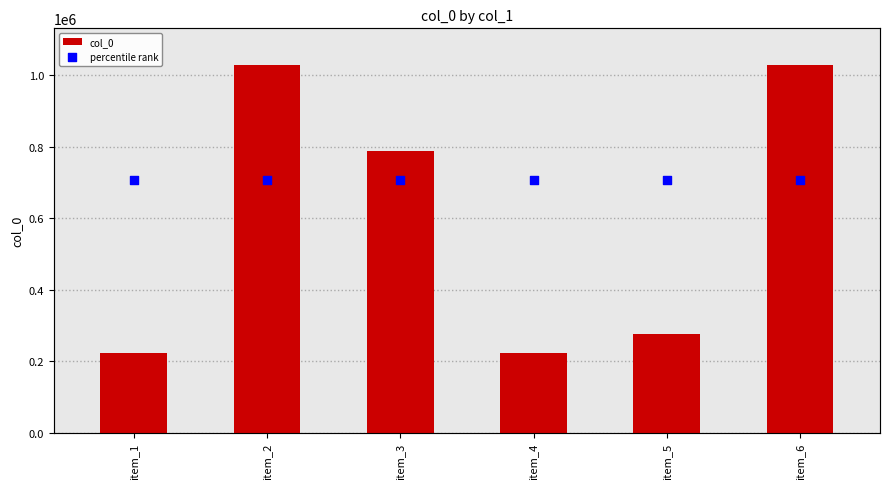

What is the total value across all series at item_5?

1047752.5